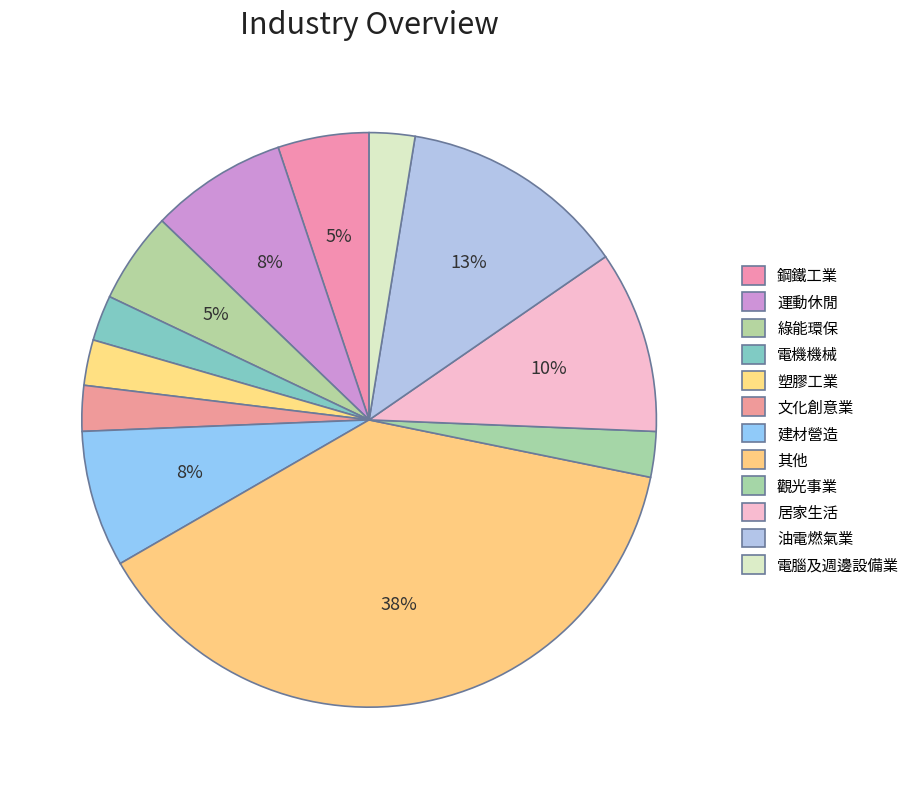

Rank the categories by value from highest to lowest.

其他, 油電燃氣業, 居家生活, 運動休閒, 建材營造, 鋼鐵工業, 綠能環保, 電機機械, 塑膠工業, 文化創意業, 觀光事業, 電腦及週邊設備業